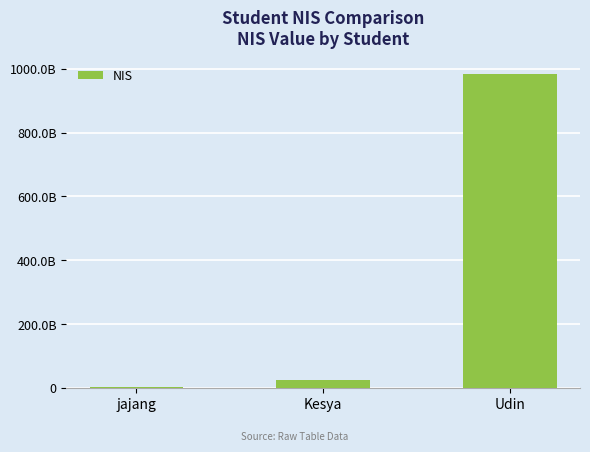

Are the bars horizontal?

No